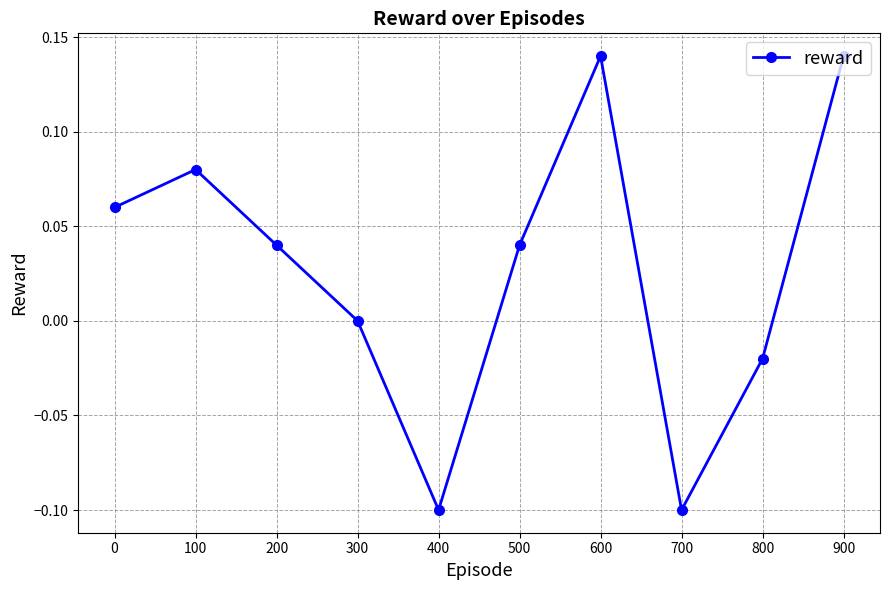

What is the value of the 8th point from the left?

-0.1